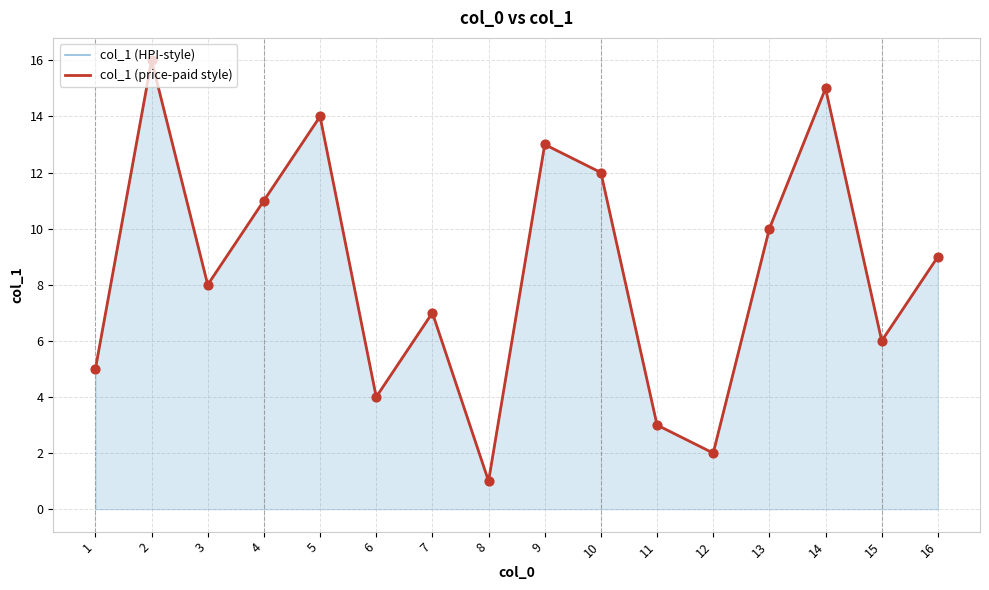

What is the total value across all series at 2?

32